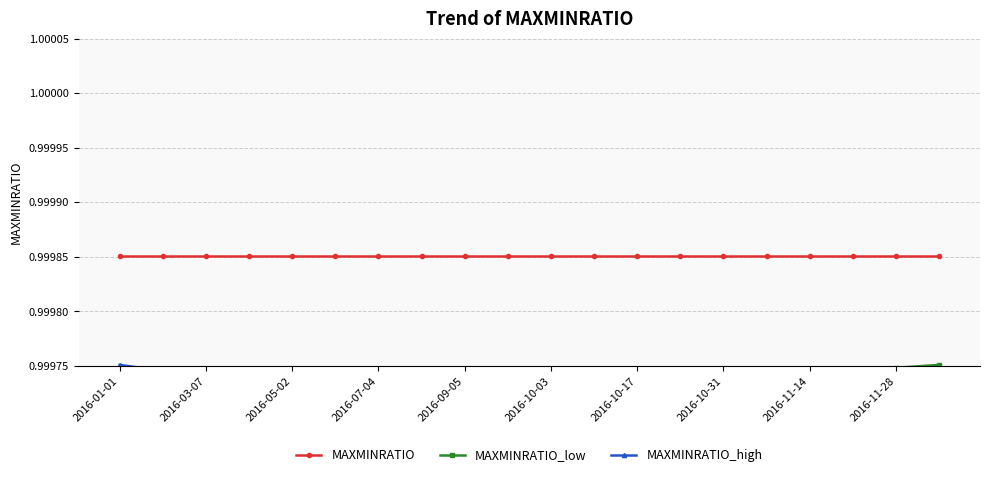

What position from the left is 2016-10-03?

6